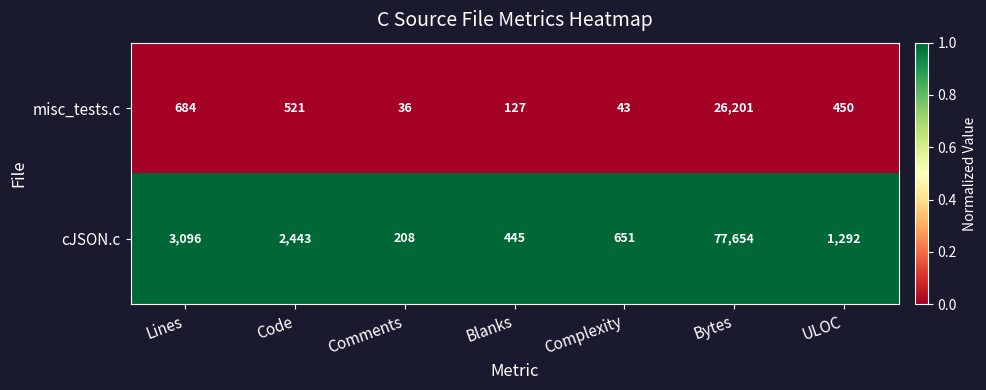

List the series in order of their peak value, highest first.

cJSON.c, misc_tests.c